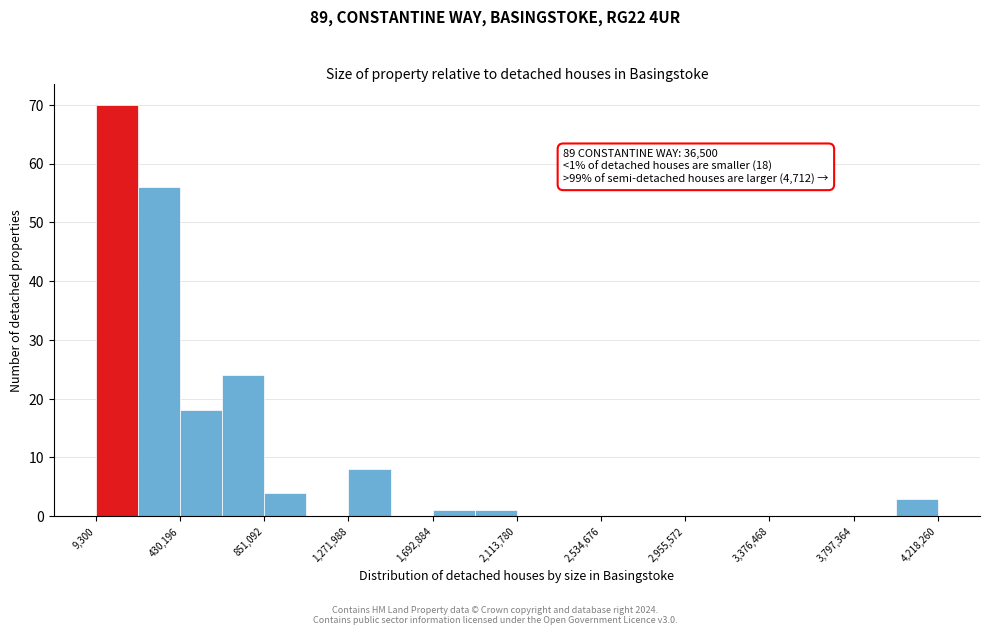

Which range on the x-axis has the tallest bar?

0 to 200000